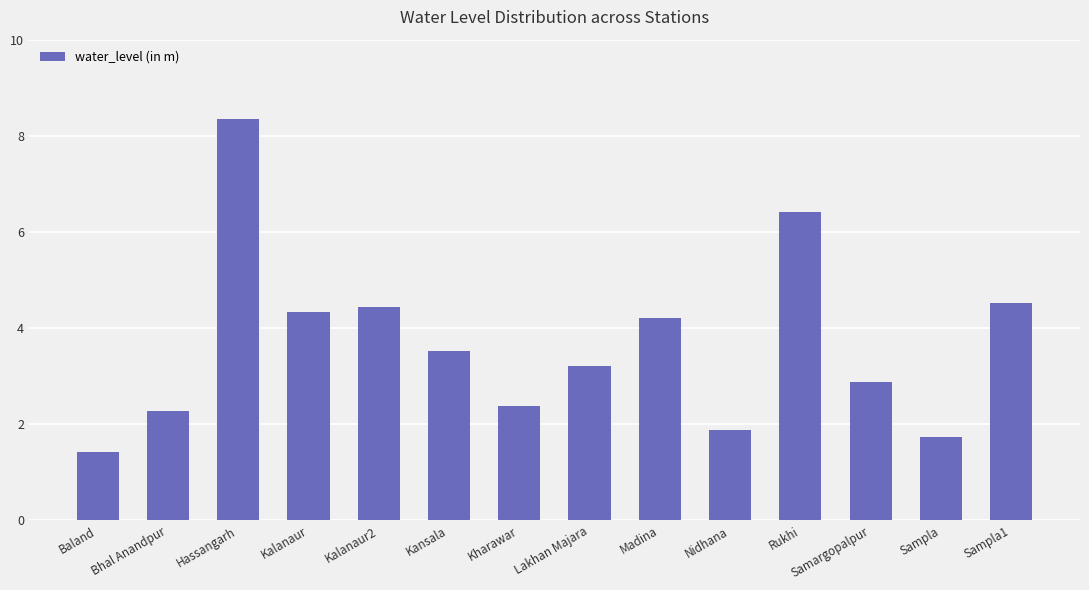

What is the maximum value shown in the chart?

8.3